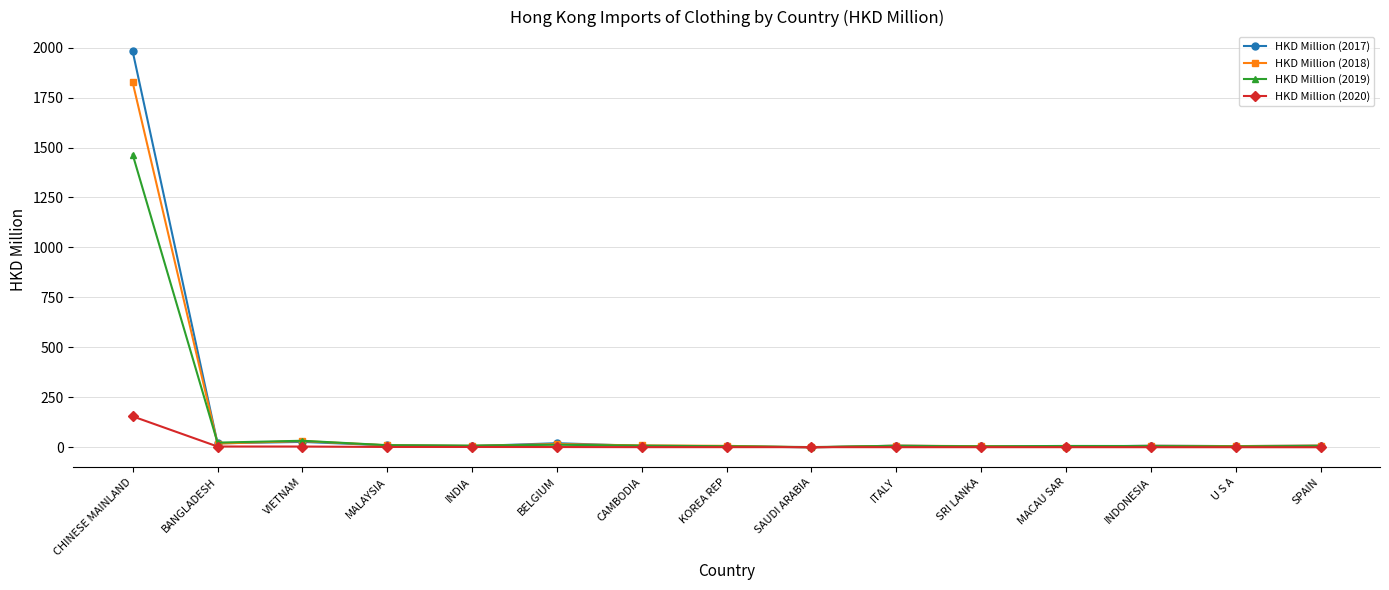

Which series has the widest spread of values?

HKD Million (2017)